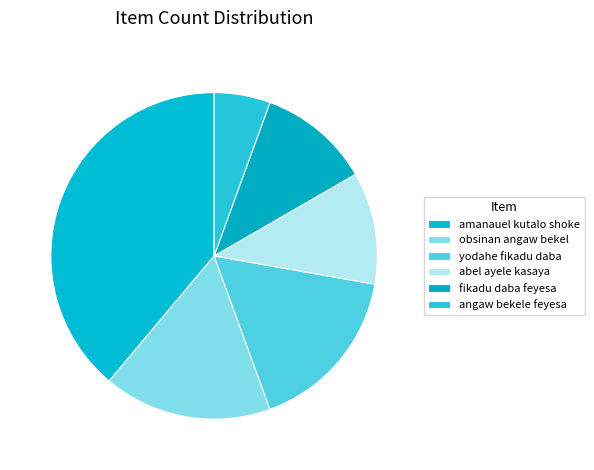

What is the smallest slice in the pie chart?

angaw bekele feyesa